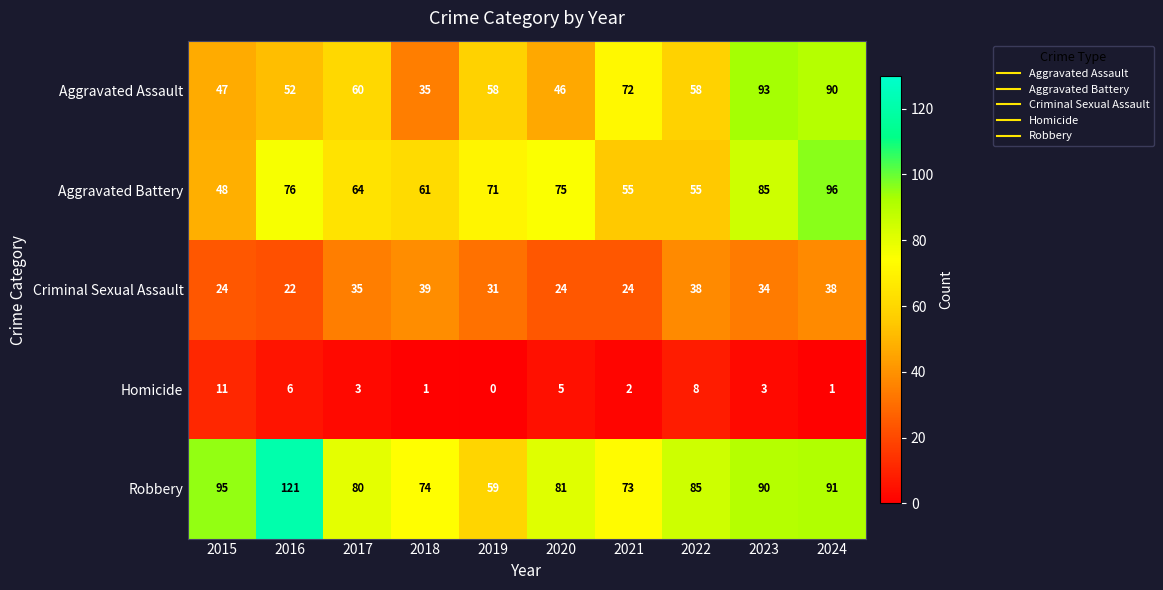

What is the sum of all Criminal Sexual Assault values?

309